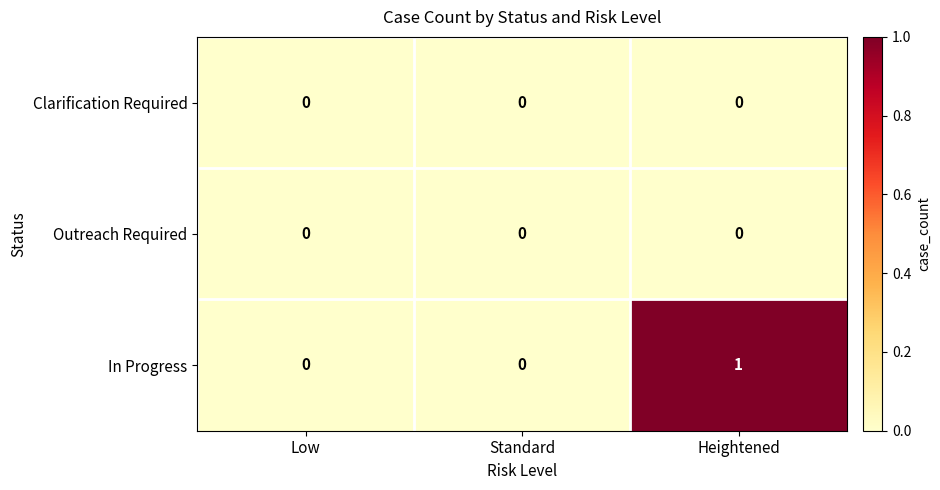

At which category does the chart reach its peak across all series?

Heightened